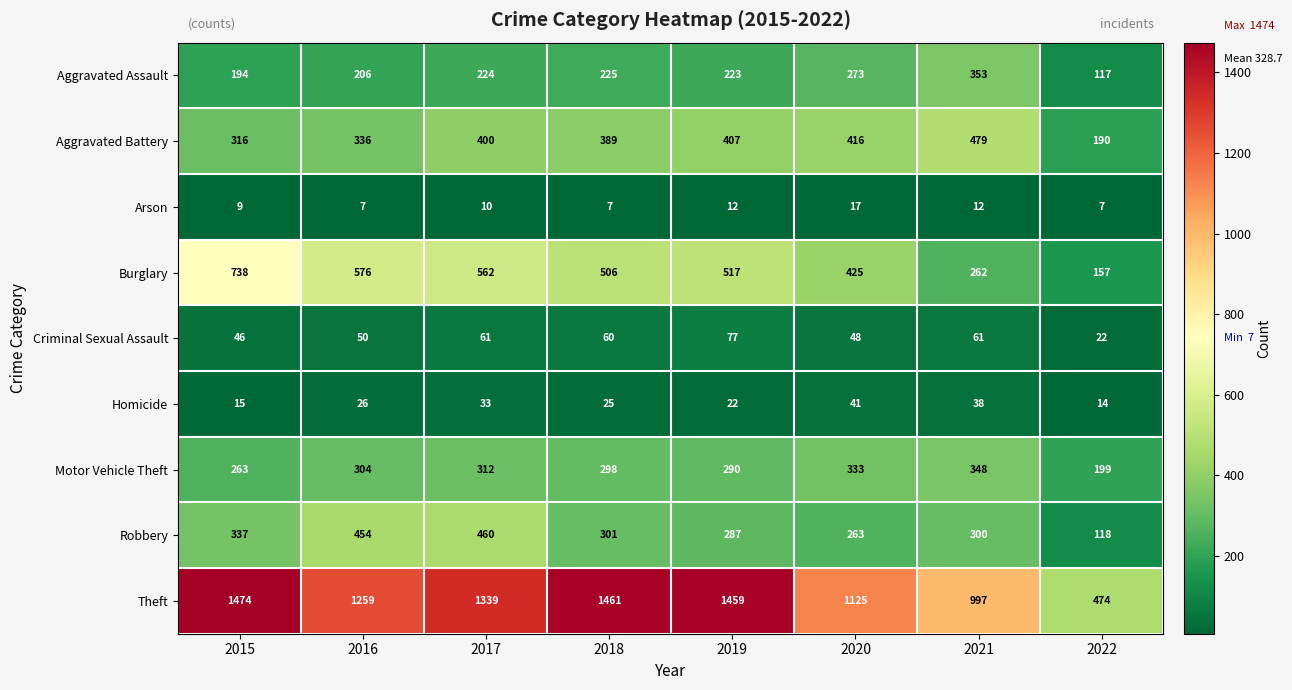

List the series in order of their peak value, lowest first.

Arson, Homicide, Criminal Sexual Assault, Motor Vehicle Theft, Aggravated Assault, Robbery, Aggravated Battery, Burglary, Theft